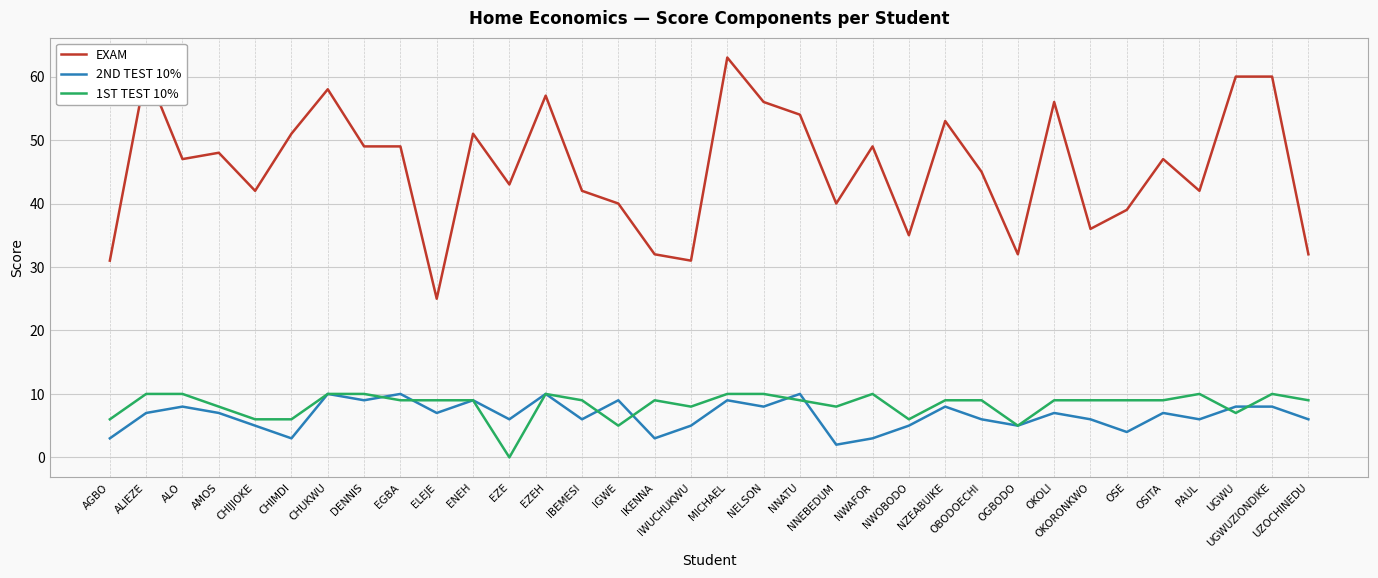

What position from the left is UGWUZIONDIKE?

33